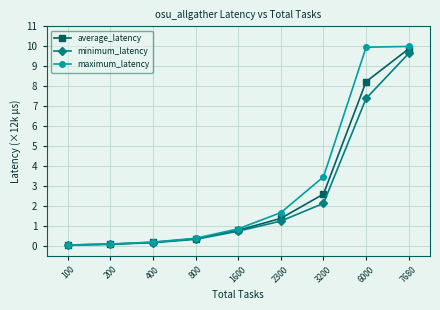

Which series has the largest total across all categories?

maximum_latency